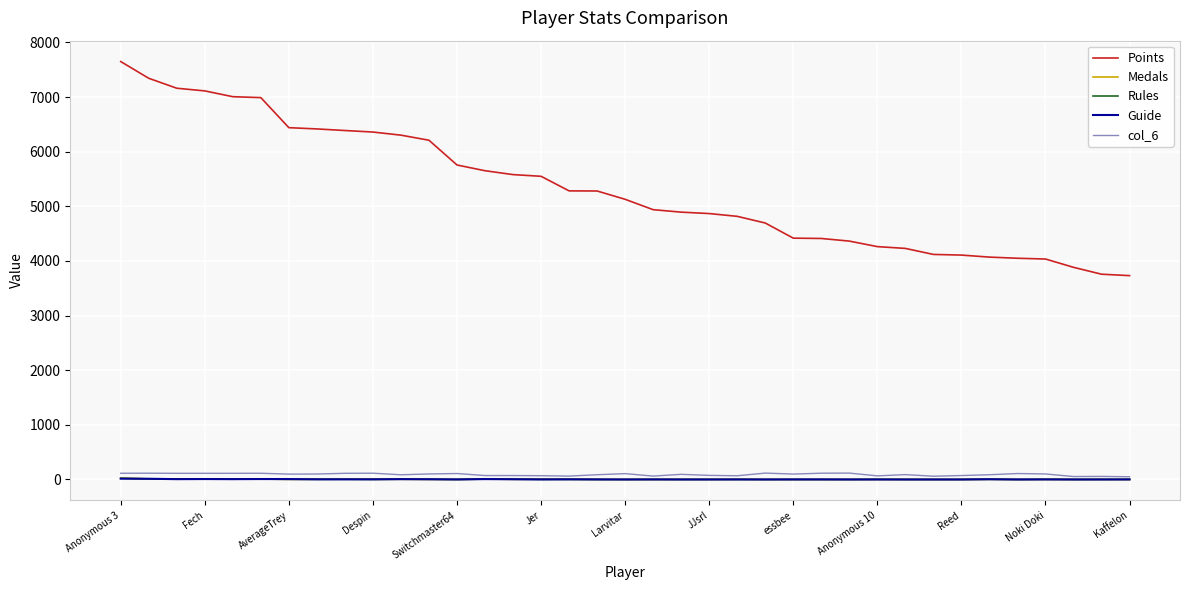

Which series has the largest range (max minus min)?

Points